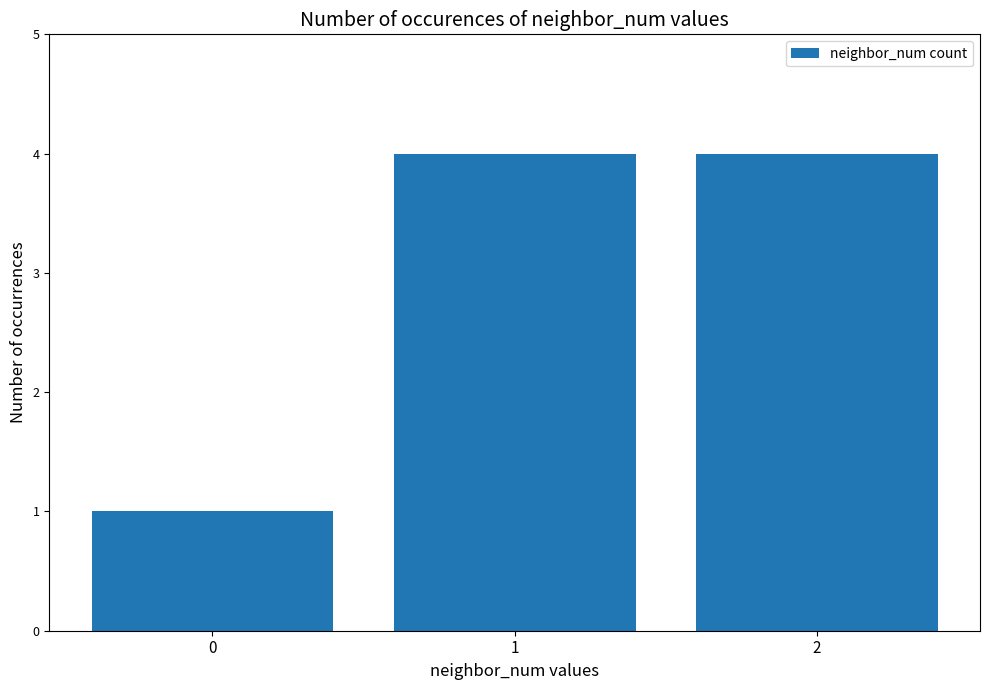

How many data points are less than 4?

1